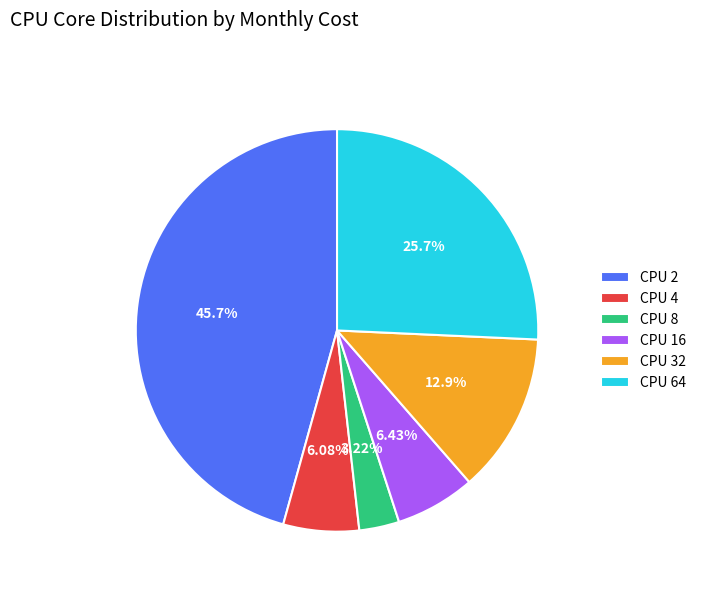

Count the number of slices in the pie.

6